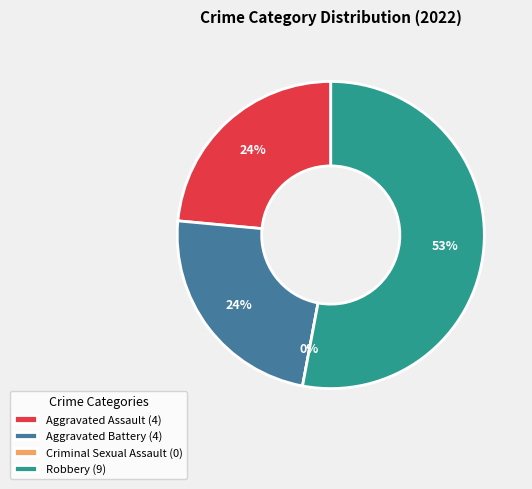

To the nearest percent, what is the difference between the Criminal Sexual Assault and Aggravated Battery slice percentages?

24%